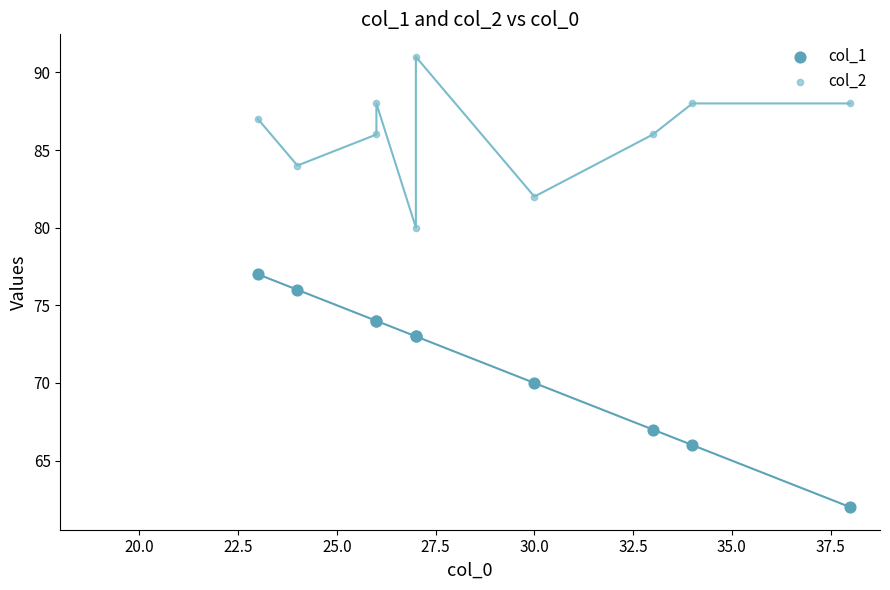

In the col_1 series, what Y value is closest to 69?

70